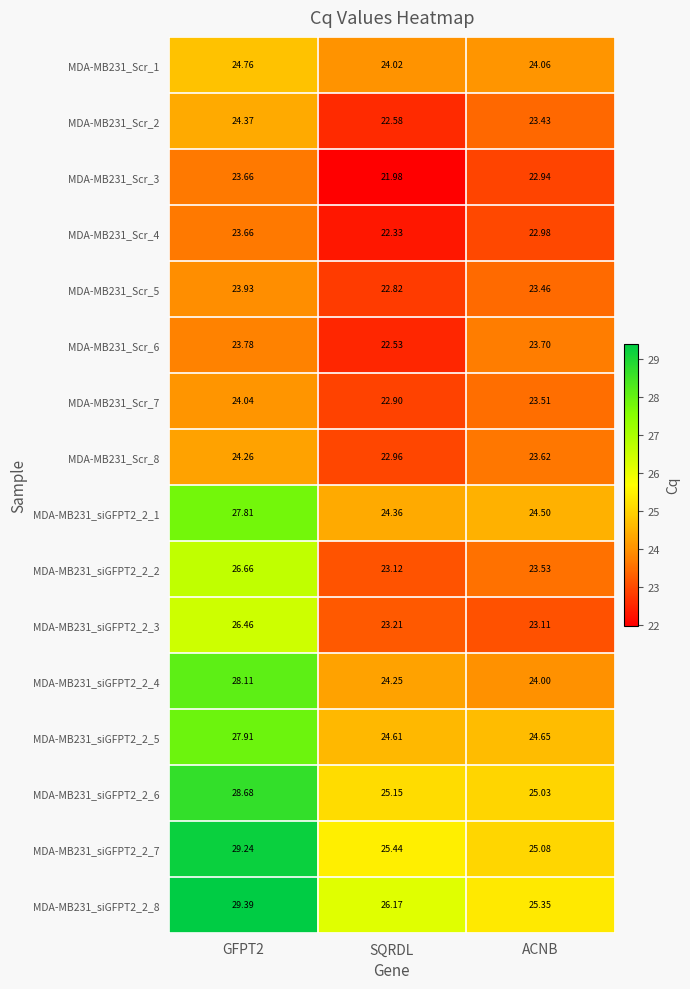

Which series has the largest range (max minus min)?

MDA-MB231_siGFPT2_2_7